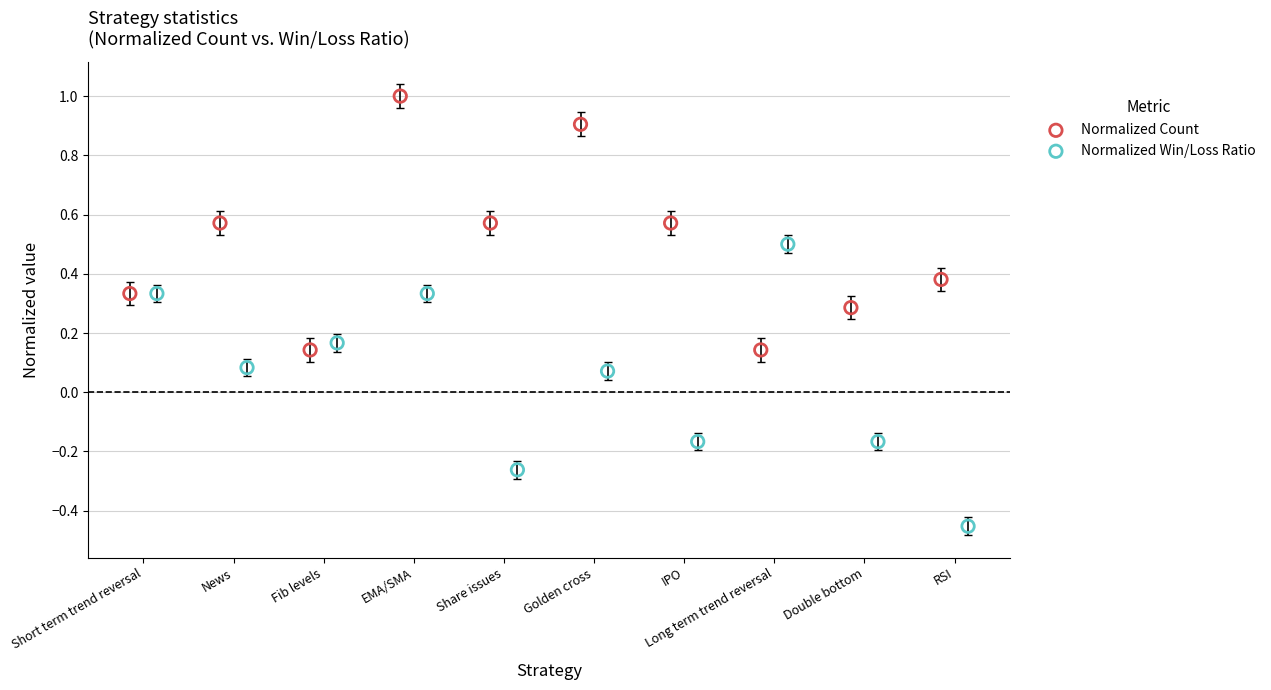

Which series contains the highest Y value?

Normalized Count